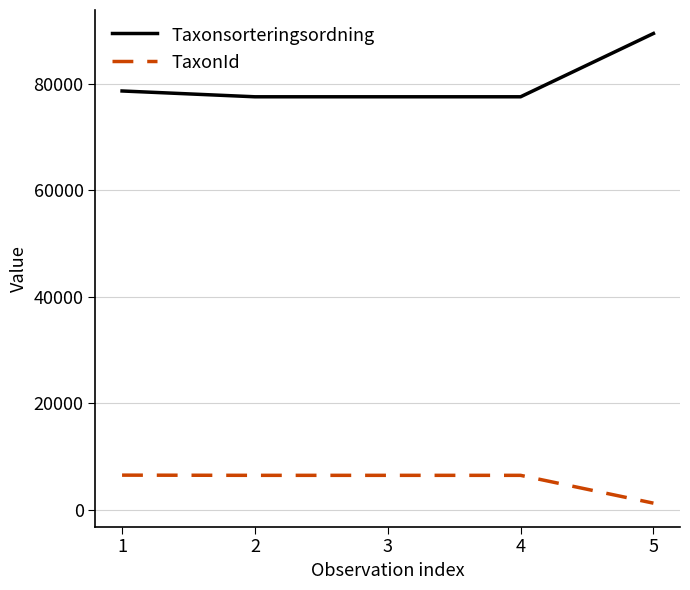

What is the maximum value for Taxonsorteringsordning?

89392